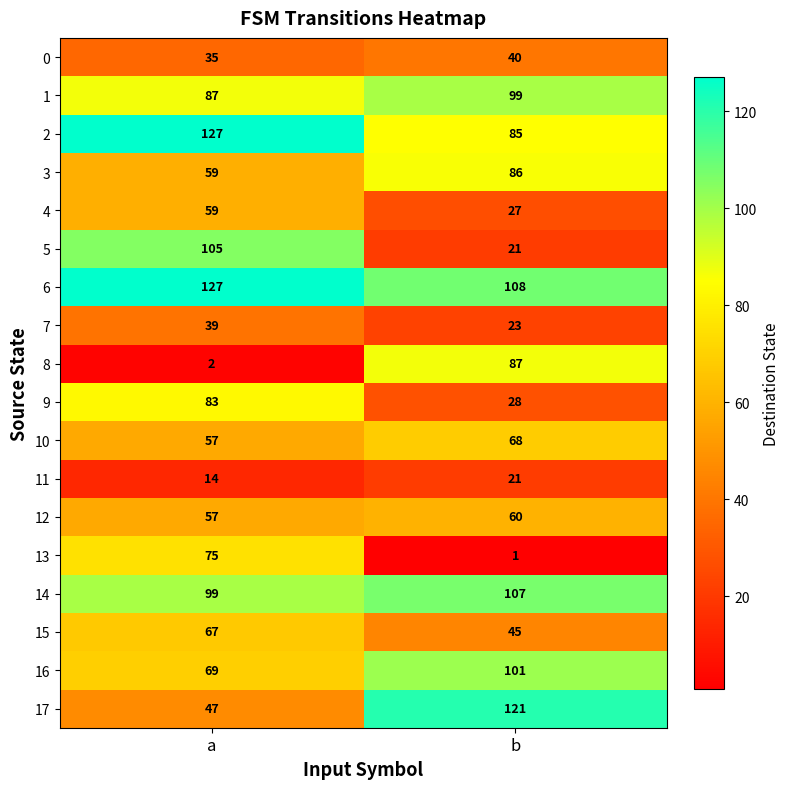

Between a and b, which series saw the biggest shift?

8